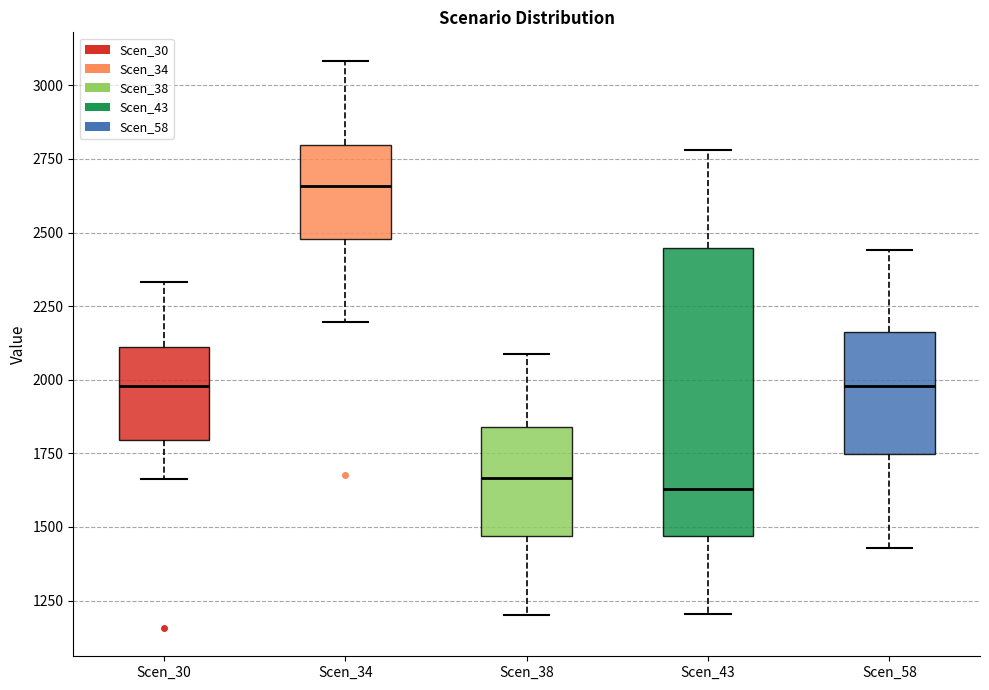

Where is the lower edge of the box for Scen_43 on the y-axis? The values are not printed on the chart, so give them approximately, as read against the axis.

1450